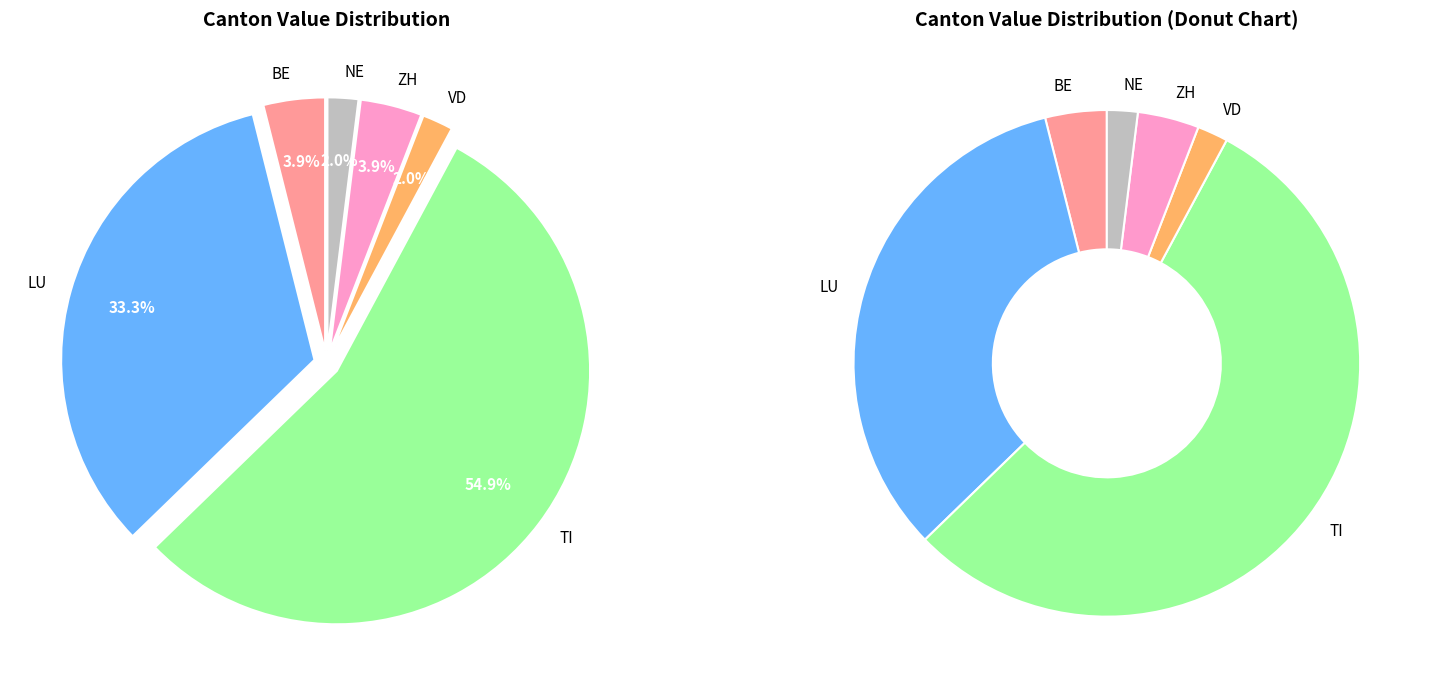

The VD slice represents 15% of the pie. True or false?

False